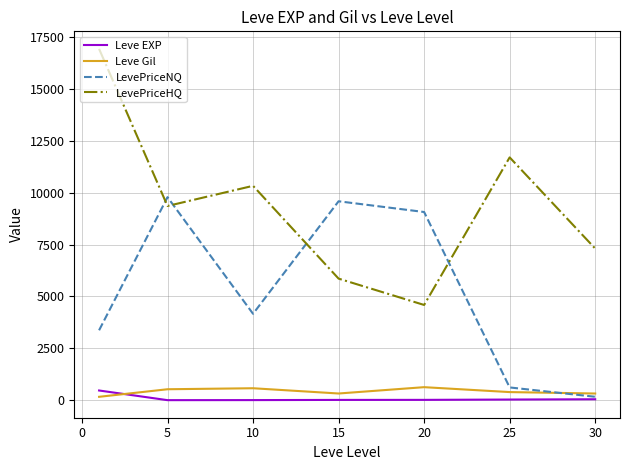

What is the highest value of the LevePriceNQ series?

9787.0